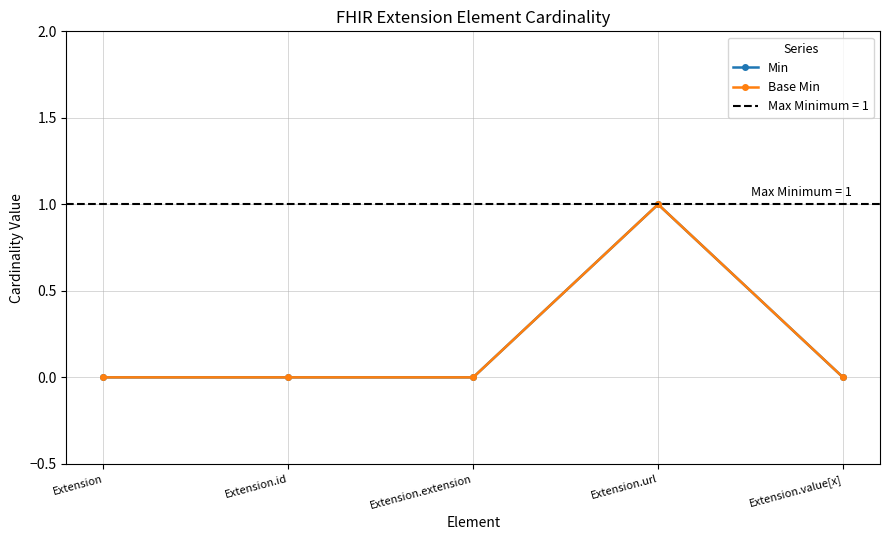

Which series changed the most between Extension and Extension.url?

Min